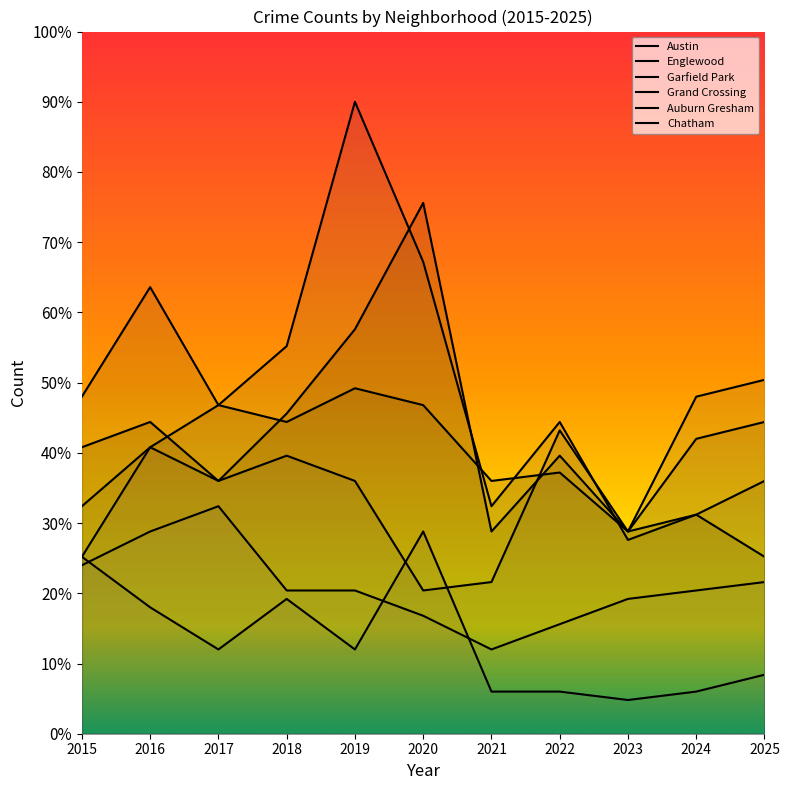

Which series ends up on top after the final intersection of Grand Crossing and Englewood?

Grand Crossing